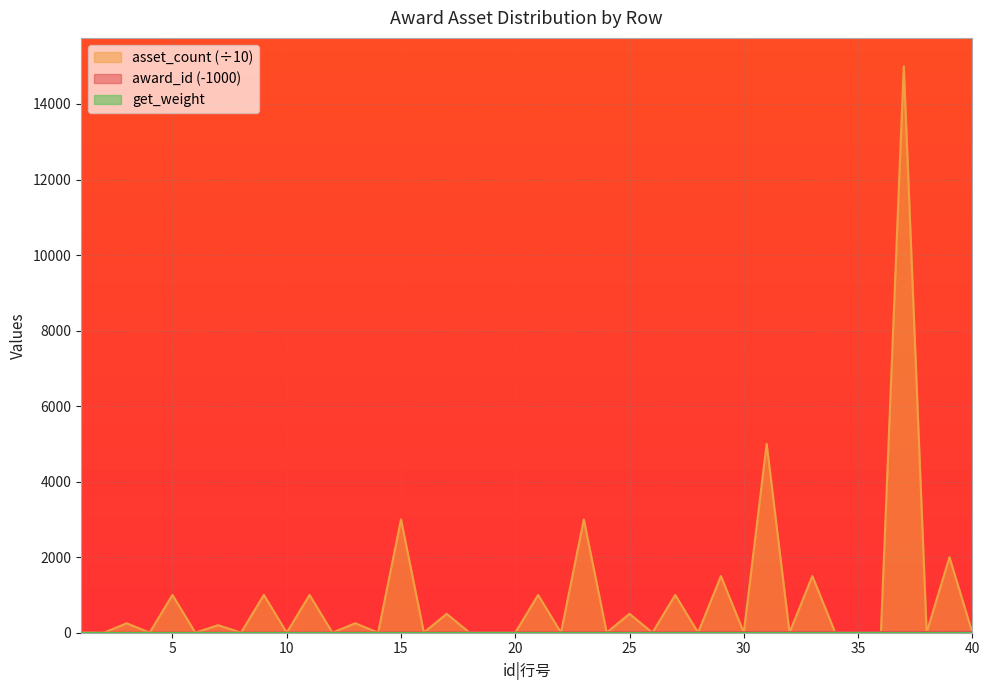

How many values in the asset_count series are below 5?

19